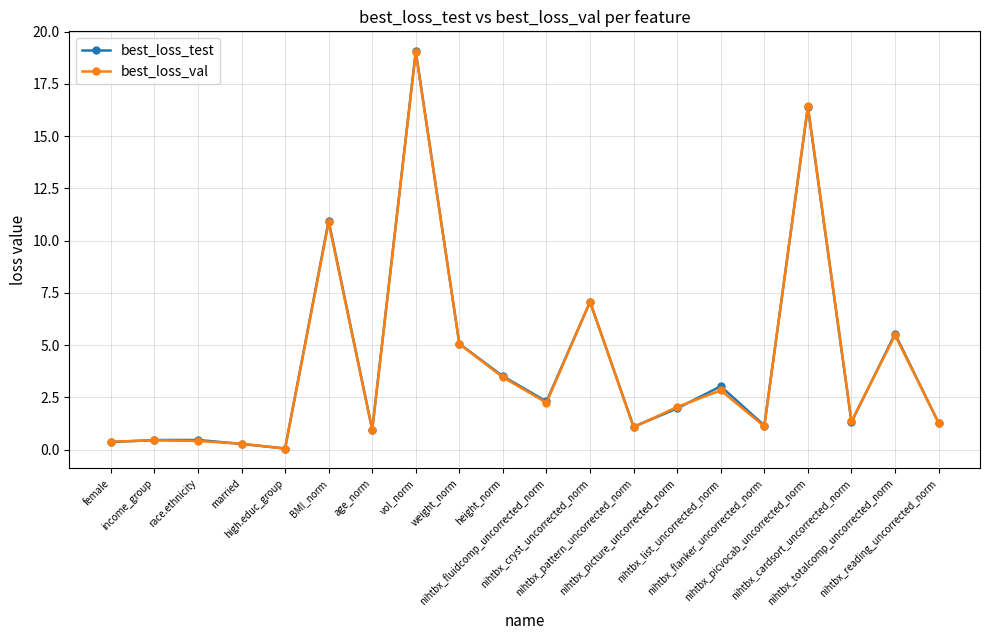

True or false: best_loss_val has more than 0 points higher than both neighbors.

True